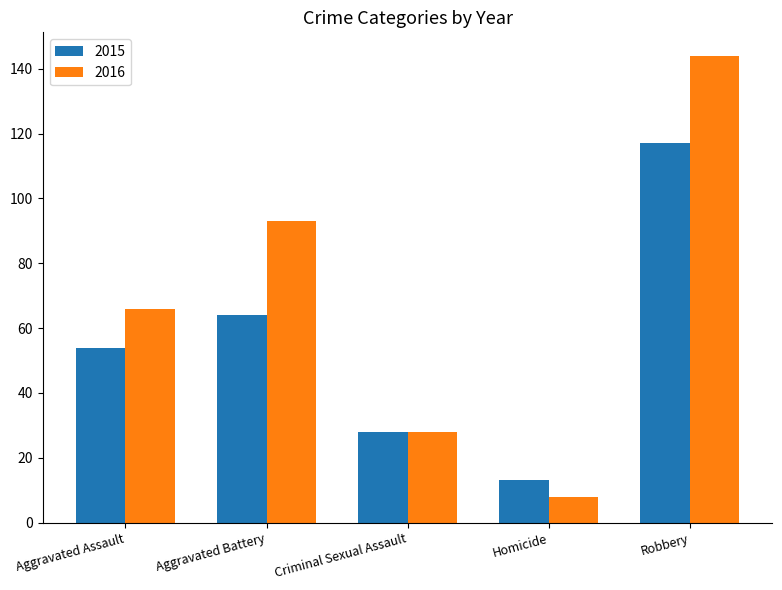

What is the difference between the highest and lowest values at Robbery?

27